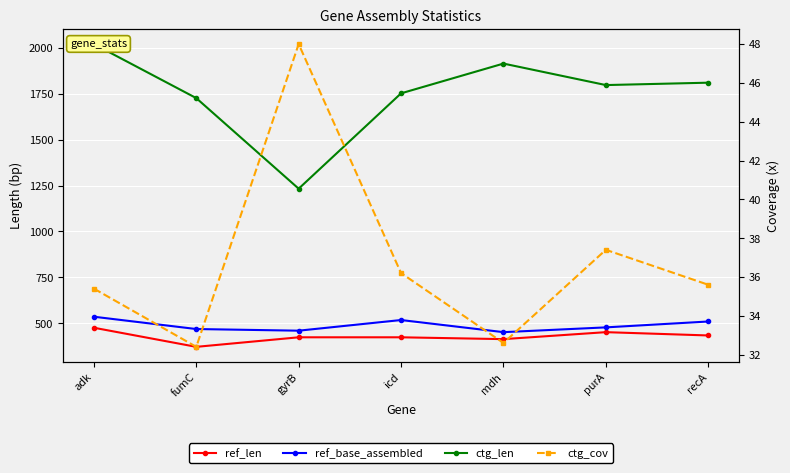

What is the total value across all series at purA?

2764.4